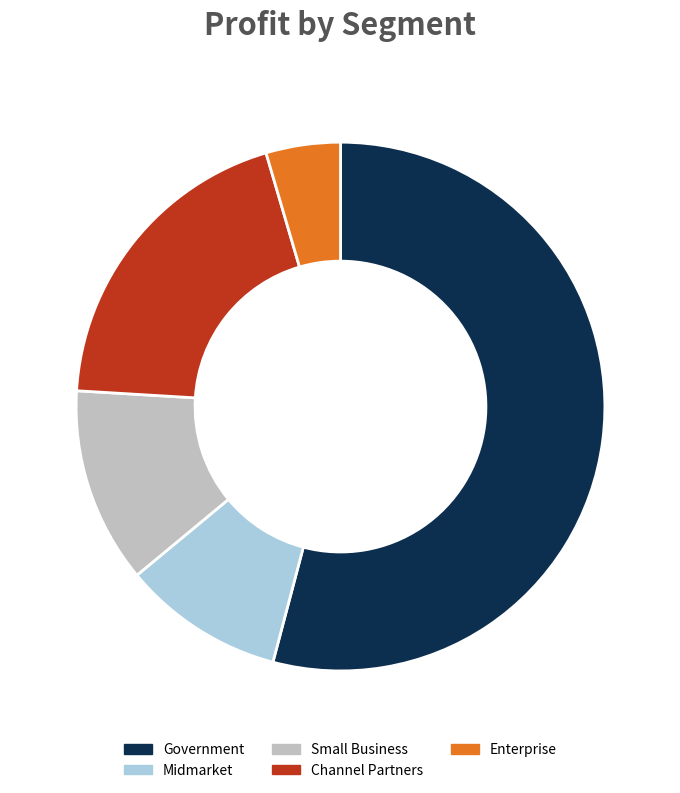

The Small Business slice represents 19% of the pie. True or false?

False